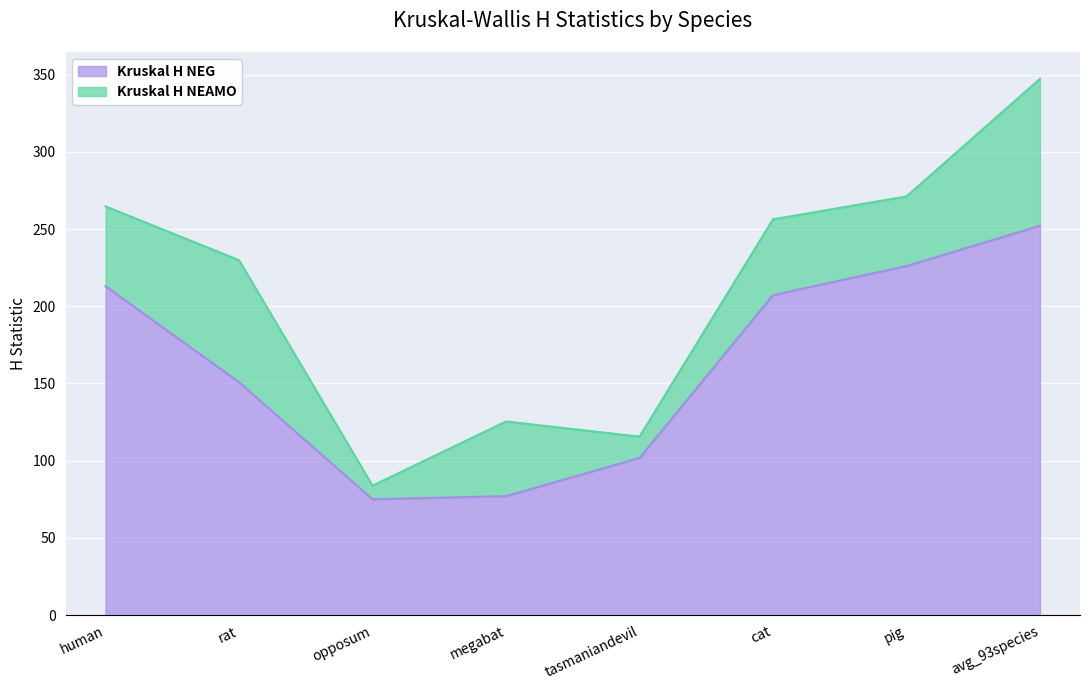

What are all the series names shown in the legend?

Kruskal H NEG, Kruskal H NEAMO